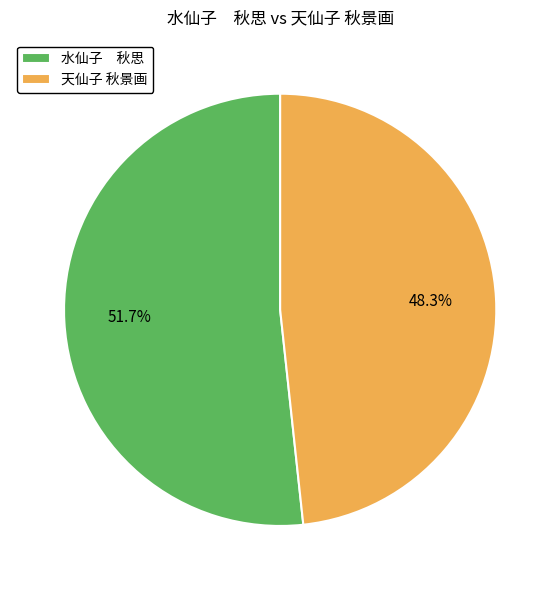

Which slice is the smallest?

天仙子 秋景画